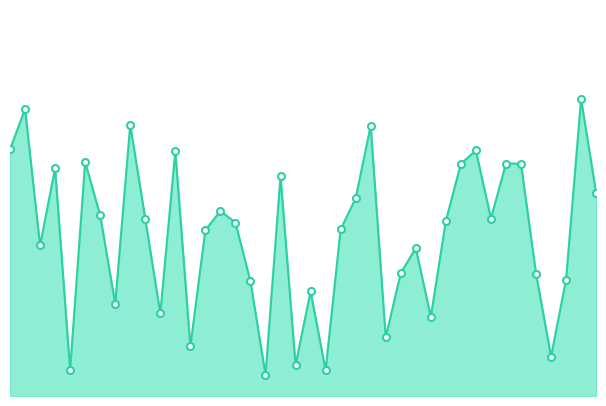

What is the sum of all values?

5.3